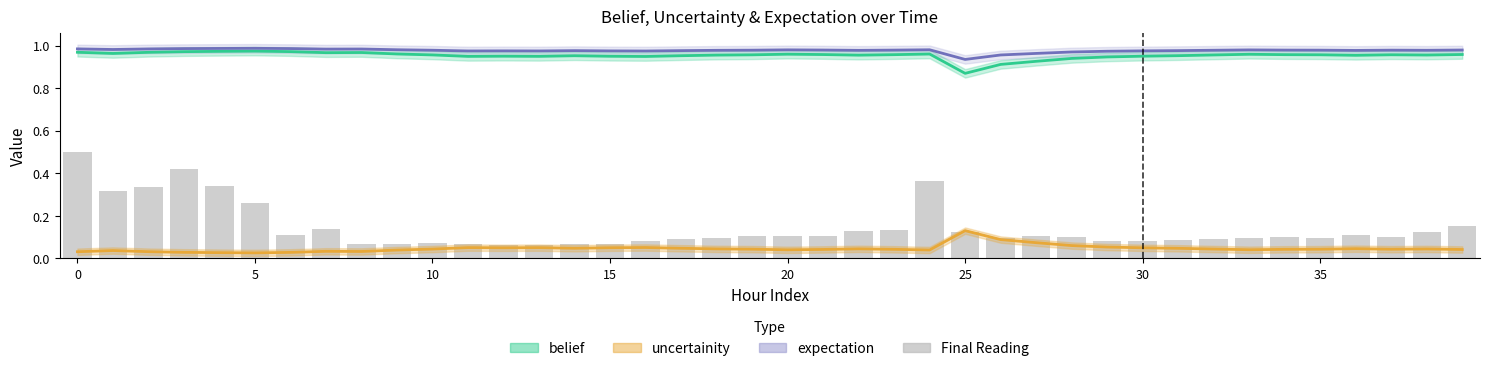

What is the sum of the values at 18 and 32?

0.2